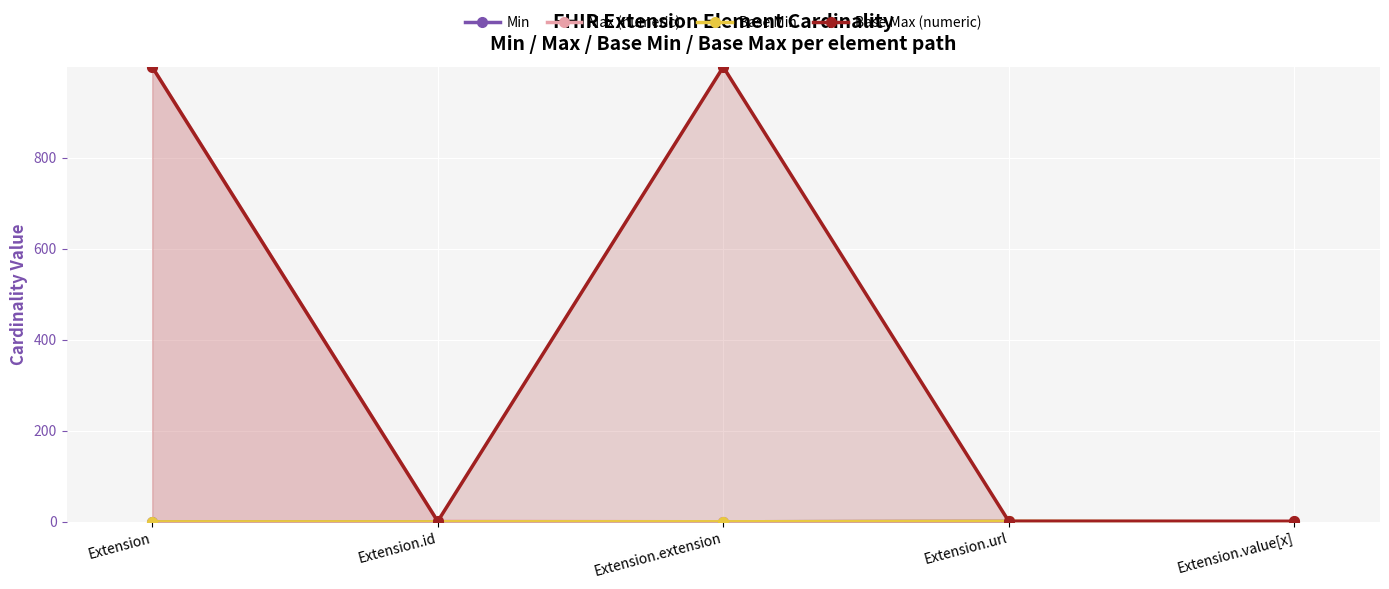

True or false: Base Max (numeric) has a value of 999 at Extension.extension.

True